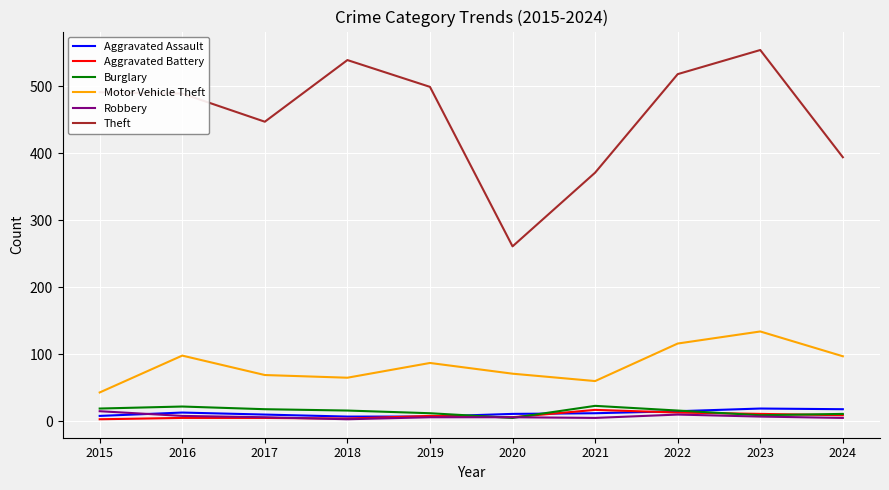

Between 2023 and 2024, which series saw the biggest shift?

Theft